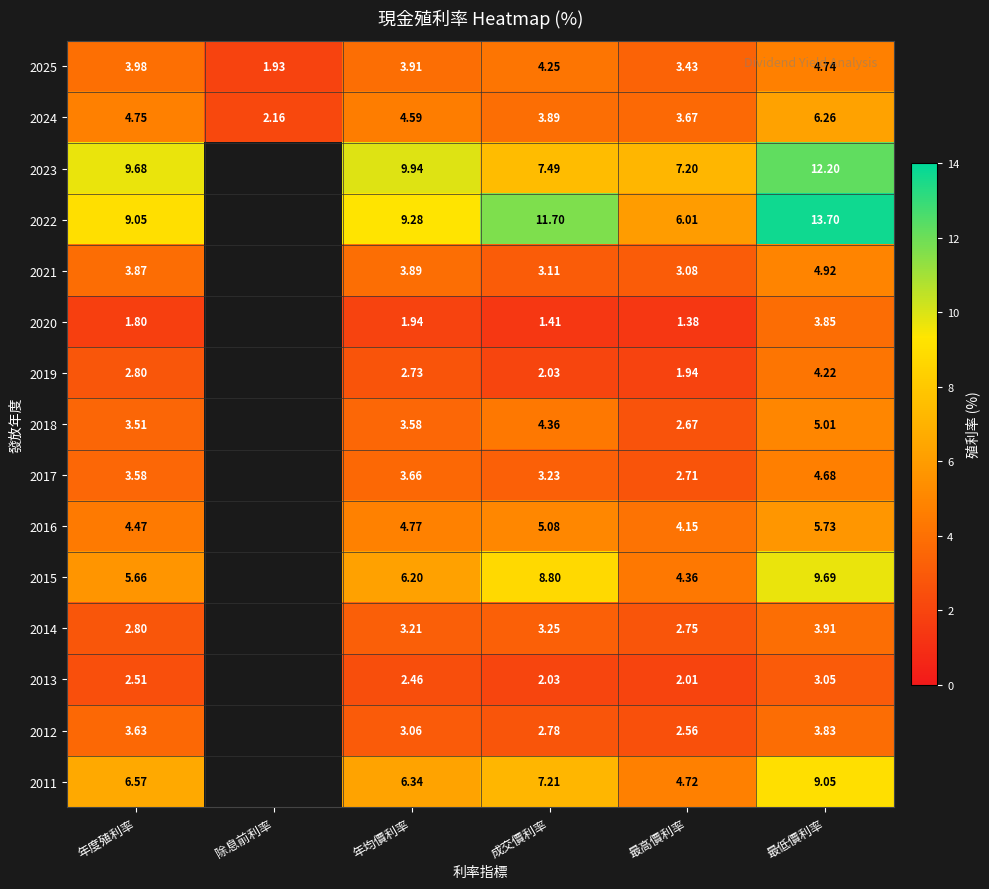

Which category has the highest value in the 2025 series?

最低價利率